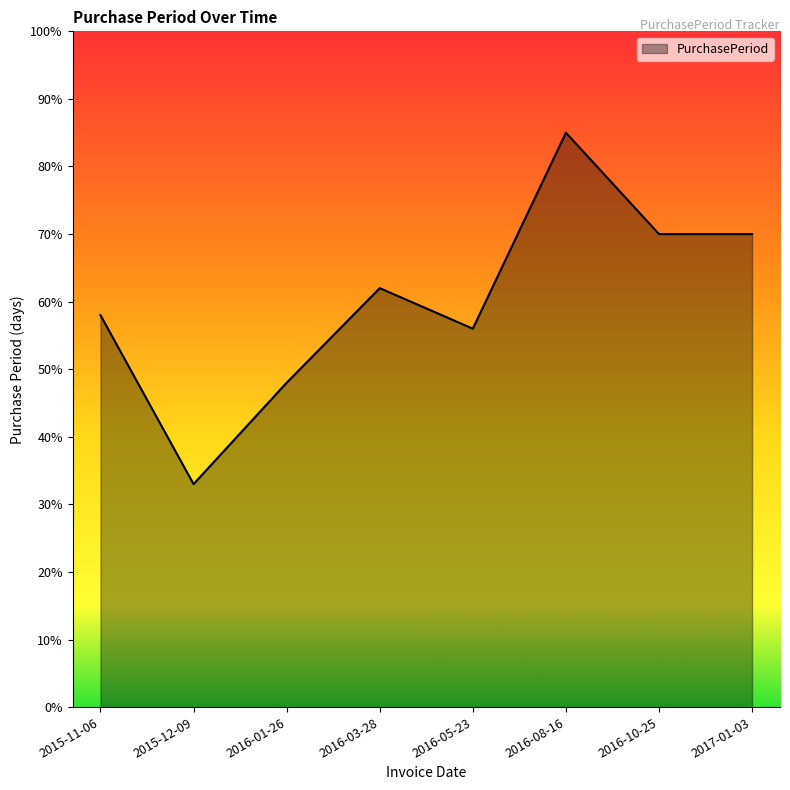

Does the chart display data point markers on the line(s)?

No